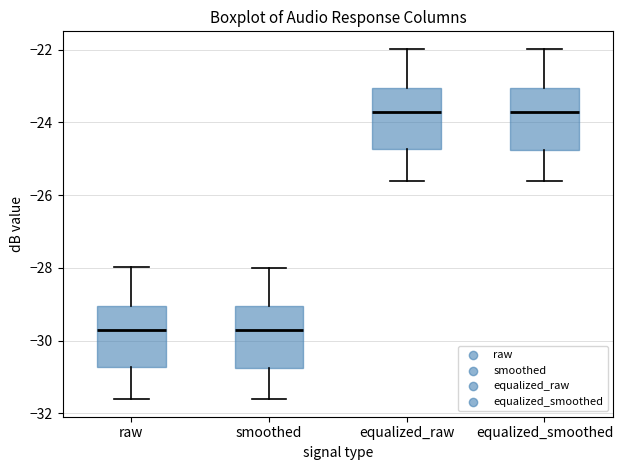

Reading left to right, read every box against the y-axis: the position of its median line, the range the box covers, and the ends of its whiskers. The values are not printed on the chart, so give them approximately, as read against the axis.

raw: median -29.8, box -30.8 to -29.0, whiskers -31.6 to -28.0
smoothed: median -29.8, box -30.8 to -29.0, whiskers -31.6 to -28.0
equalized_raw: median -23.8, box -24.8 to -23.0, whiskers -25.6 to -22.0
equalized_smoothed: median -23.8, box -24.8 to -23.0, whiskers -25.6 to -22.0